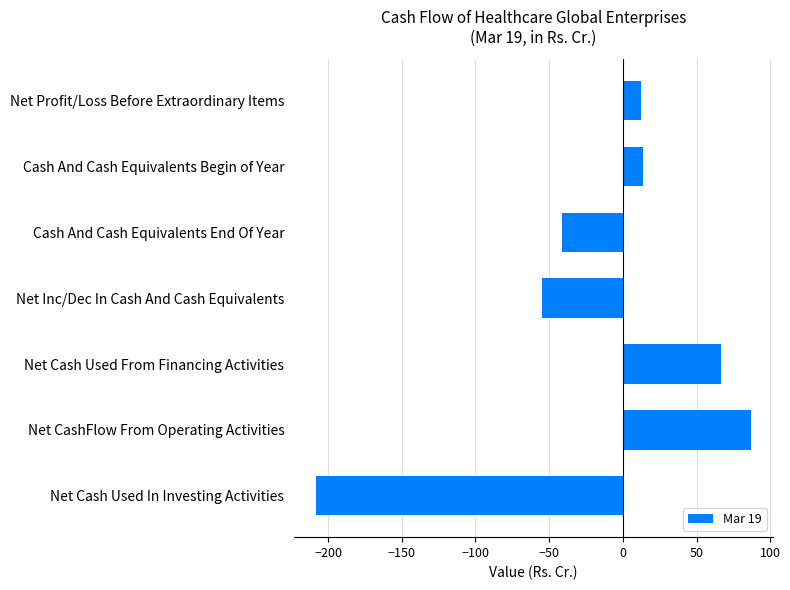

The chart shows a value of 18.3 at Net Cash Used From Financing Activities. True or false?

False